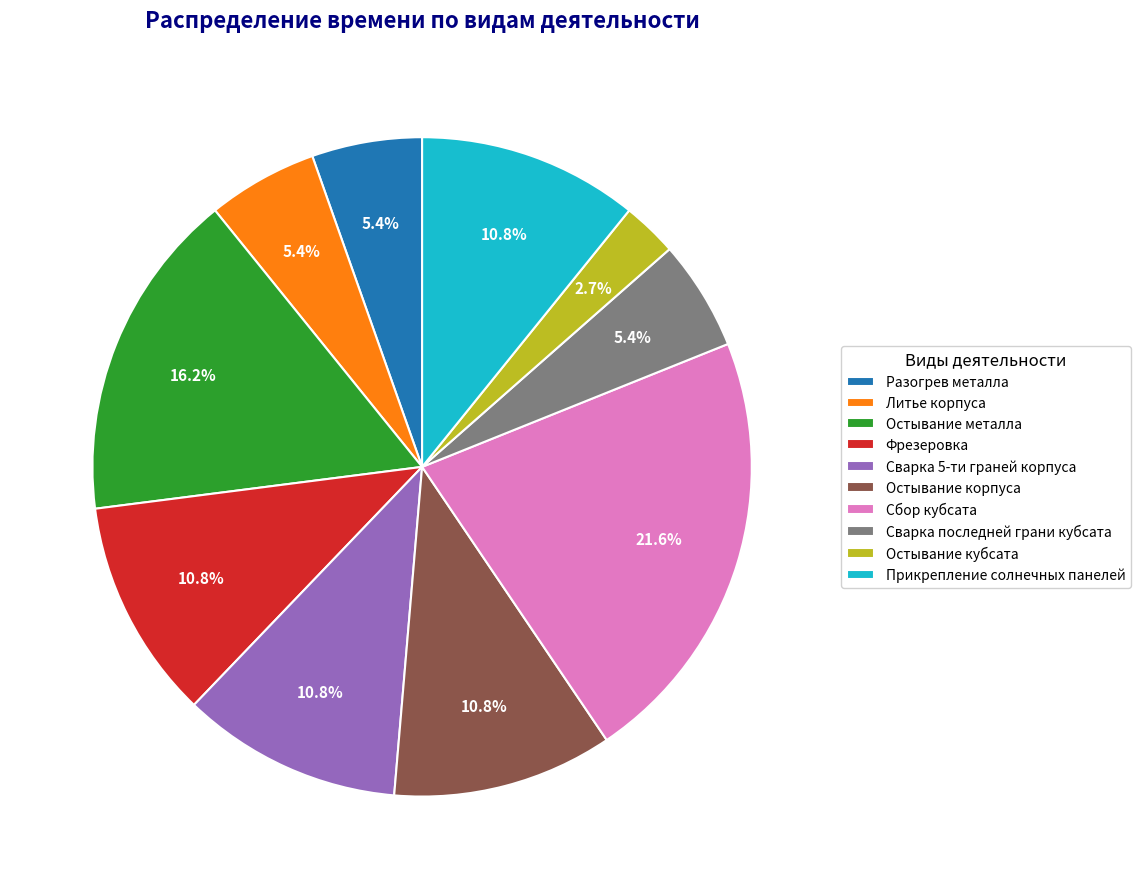

Count the number of slices in the pie.

10